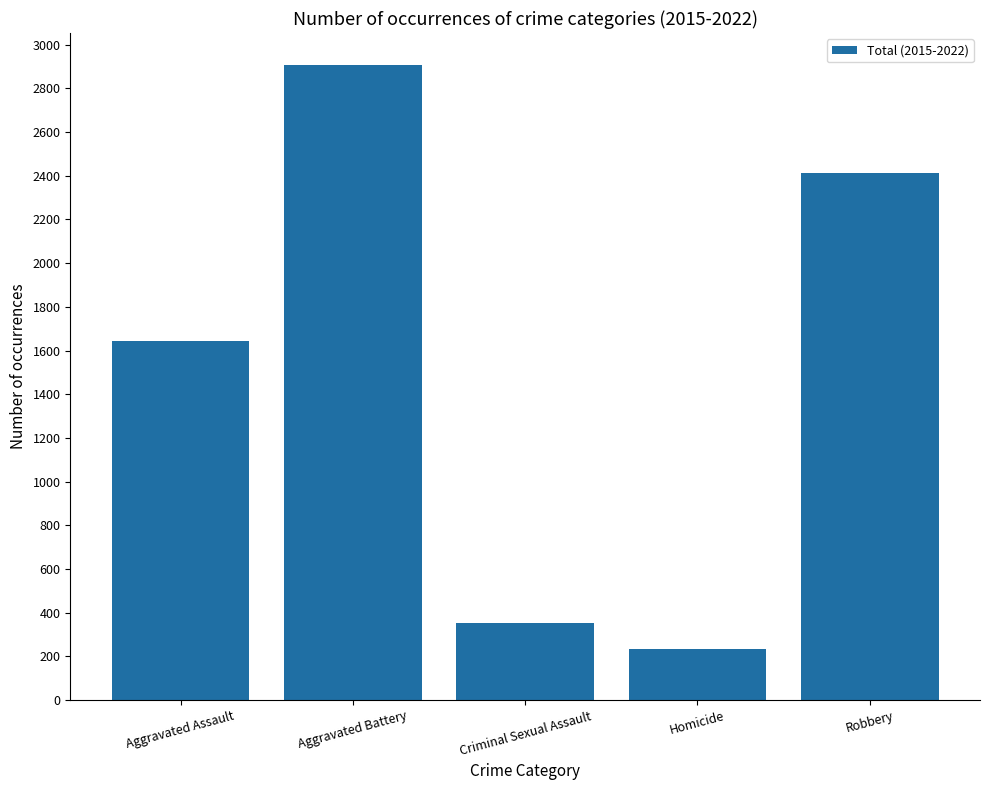

Reading left to right, list all the values displayed in this chart.

Aggravated Assault=1643	Aggravated Battery=2908	Criminal Sexual Assault=353	Homicide=232	Robbery=2411